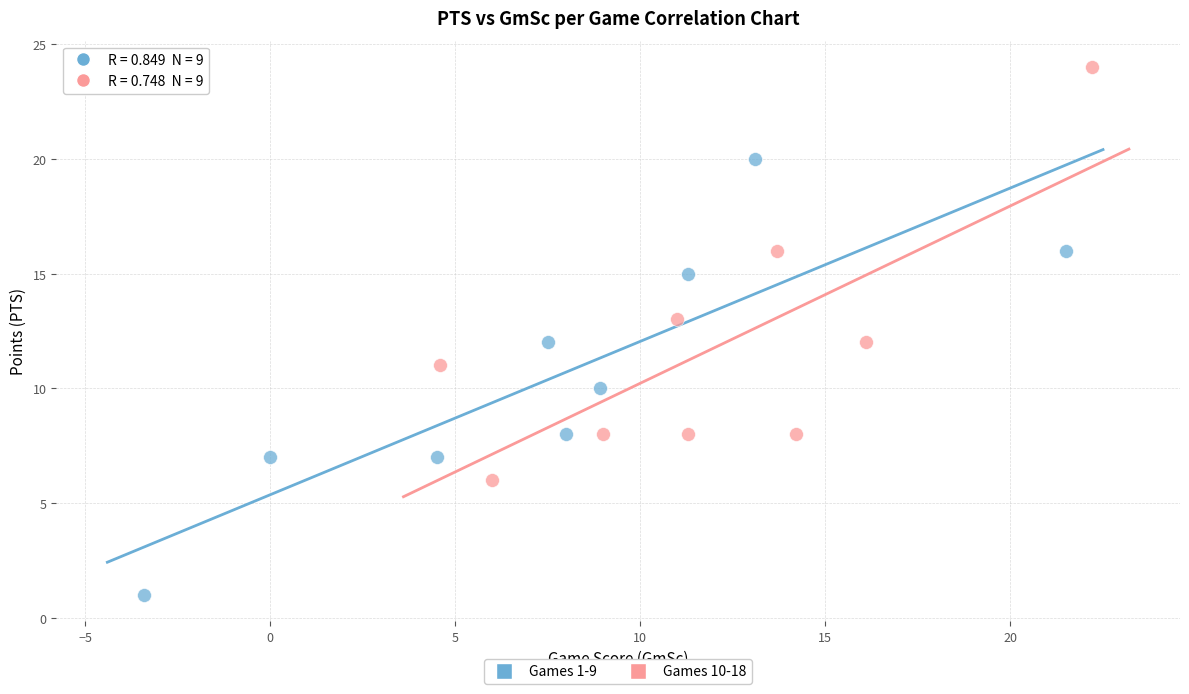

Which series contains the highest Y value?

Games 10-18